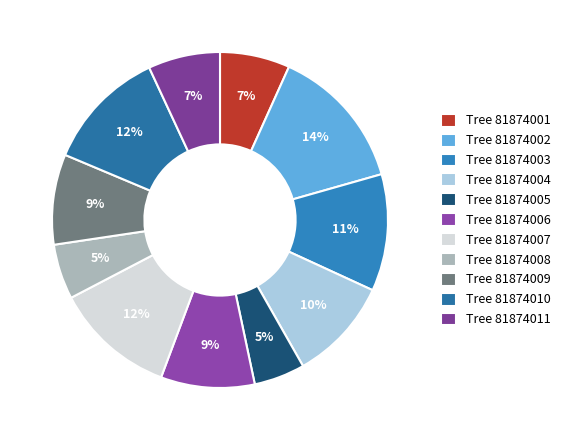

What is the largest slice in the pie chart?

Tree 81874002